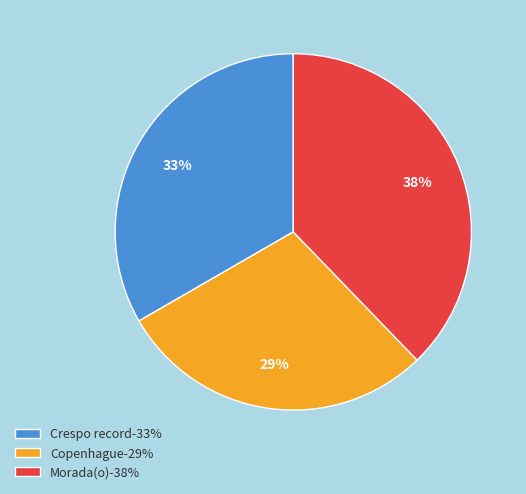

Rank the categories by value from highest to lowest.

Morada(o)-38%, Crespo record-33%, Copenhague-29%